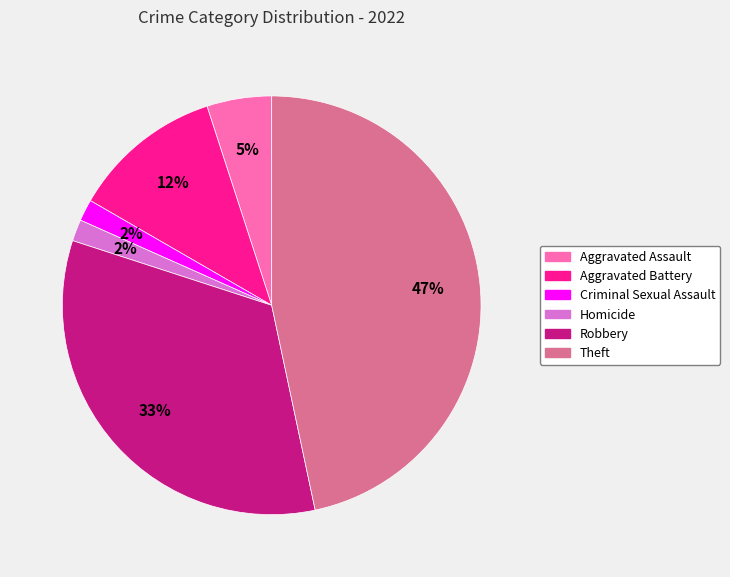

To the nearest percent, what is the difference between the Homicide and Theft slice percentages?

45%